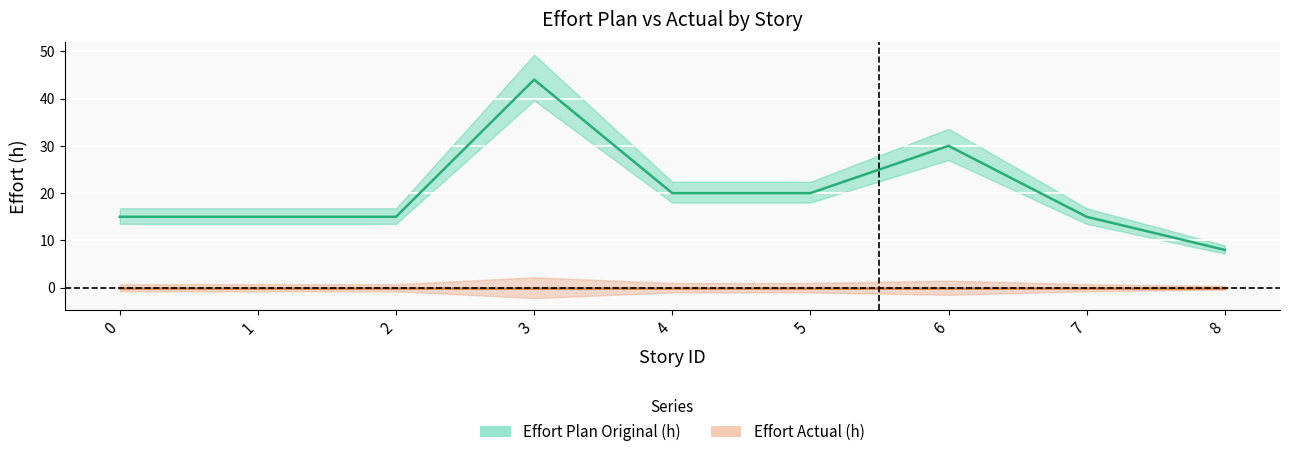

What is the change in value from 5 to 8?

-12